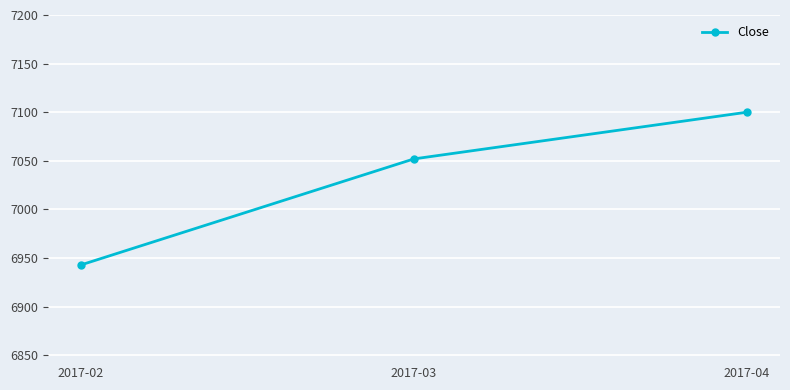

What is the difference between the values at 2017-02 and 2017-04?

157